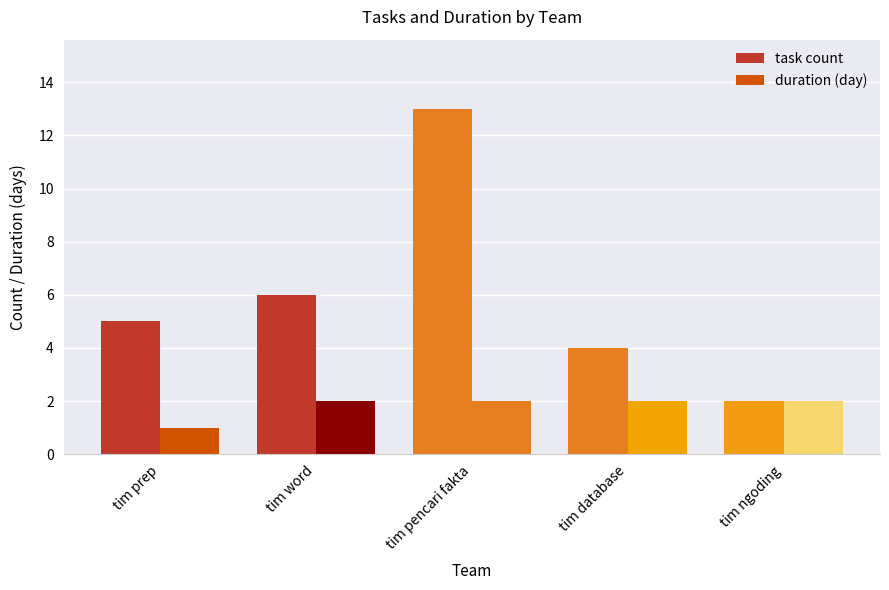

Count the number of categories in the chart.

5